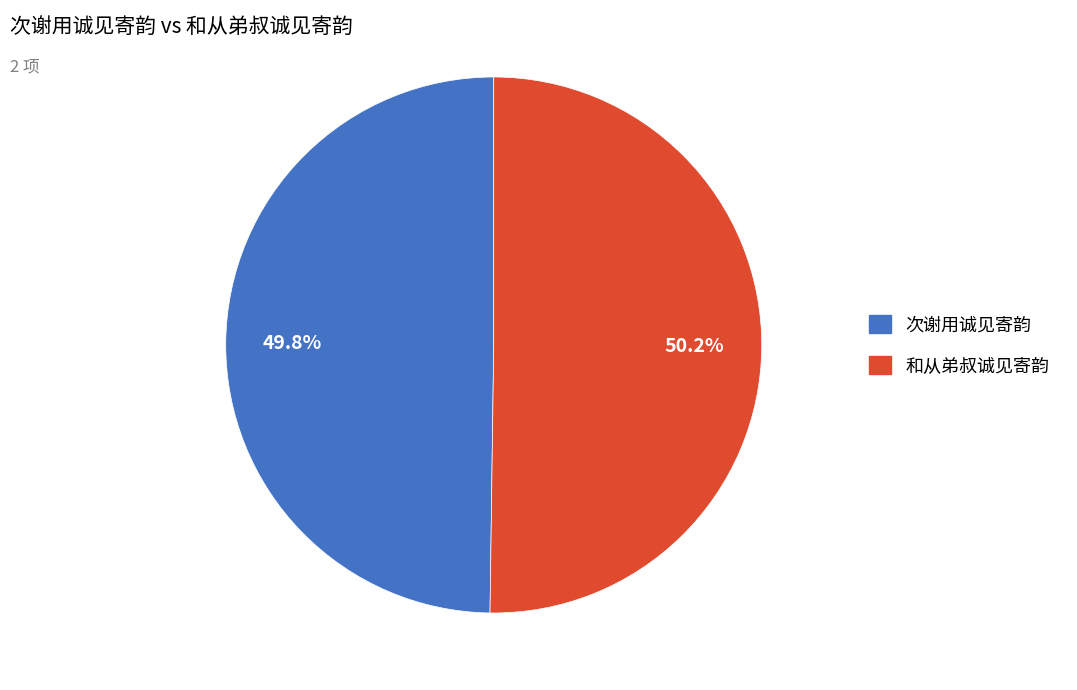

To the nearest percent, what percentage of the pie is 次谢用诚见寄韵?

50%